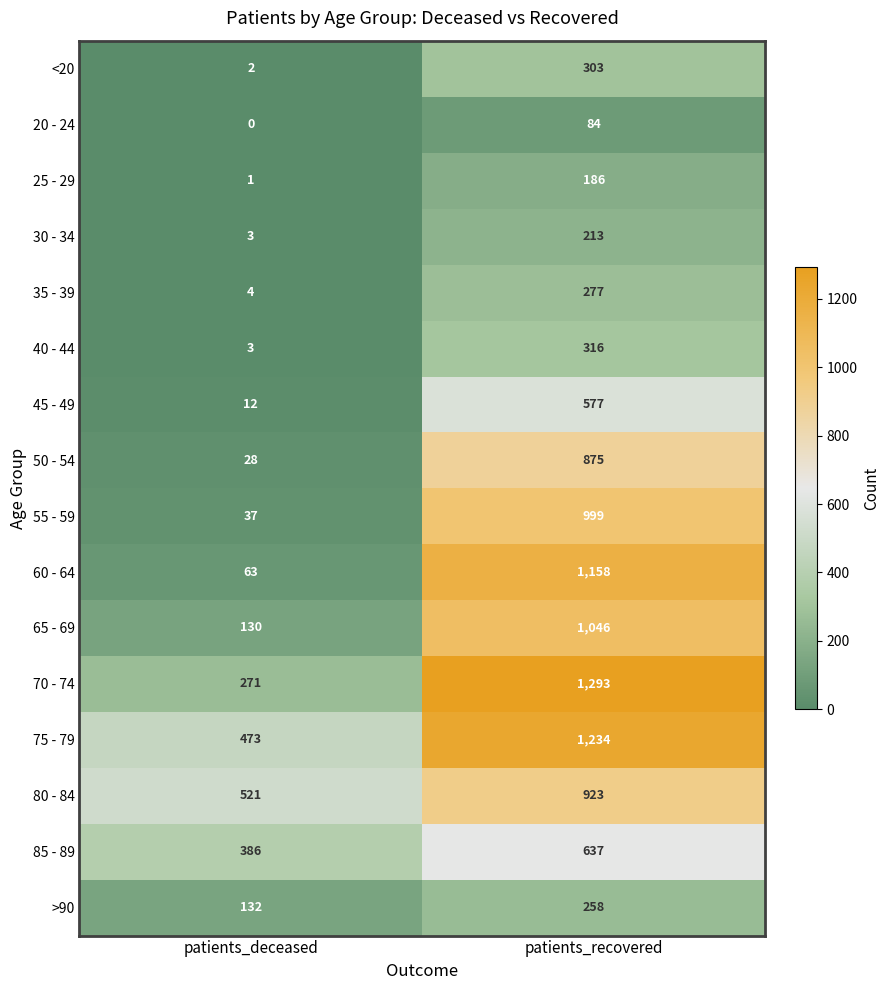

The <20 series shows 519 at patients_recovered. True or false?

False